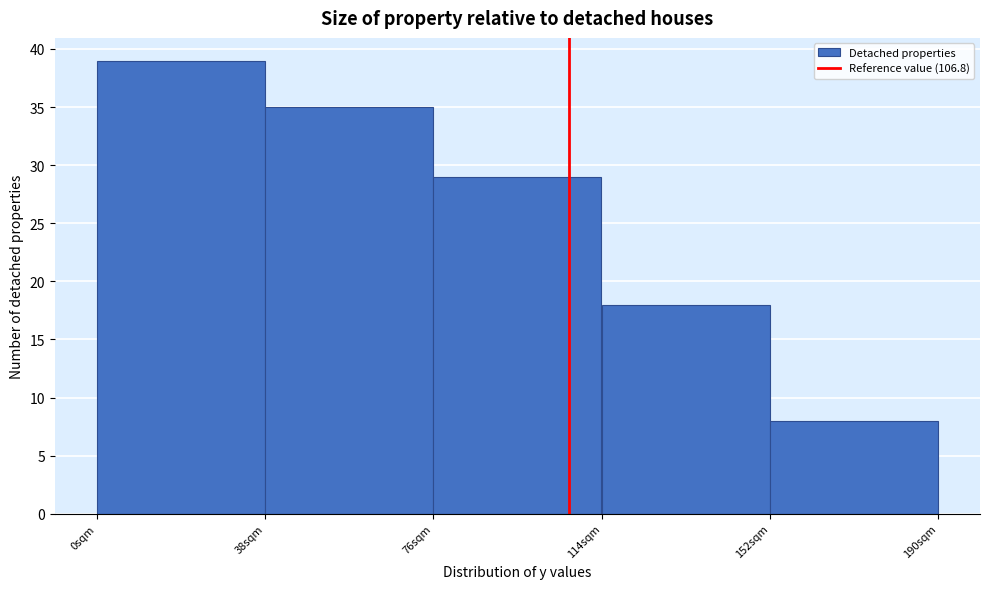

Over which range of the x-axis is the bar tallest?

0 to 38